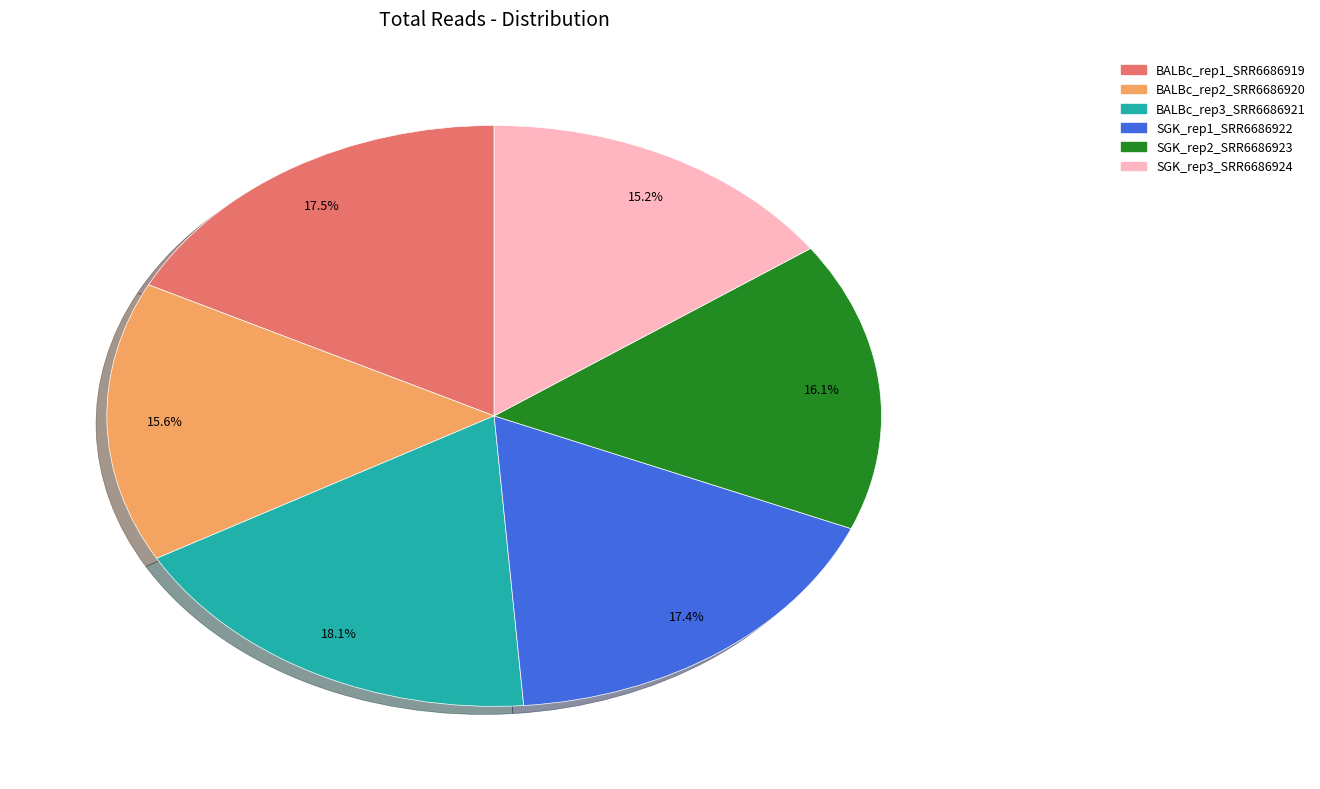

How many segments does this pie chart have?

6